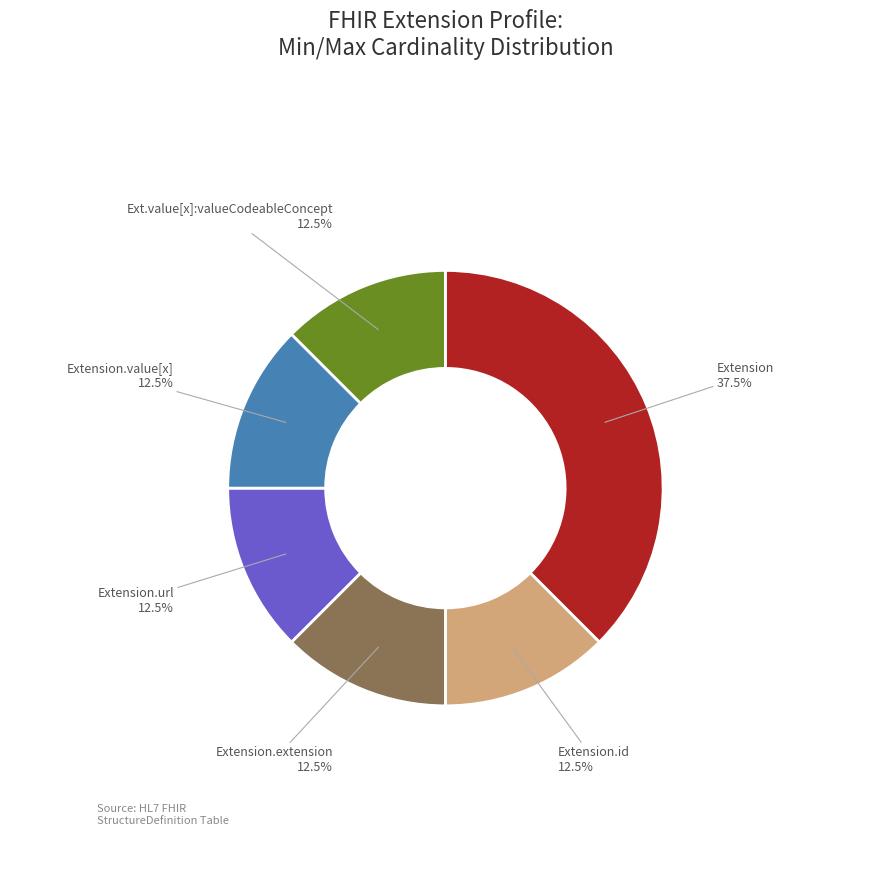

To the nearest percent, what is the difference between the largest and smallest slice percentages?

25%